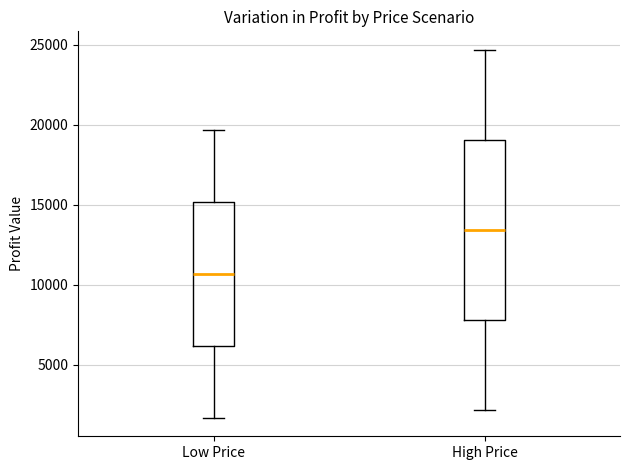

Comparing the boxes themselves (not the whiskers), which one is the tallest?

High Price